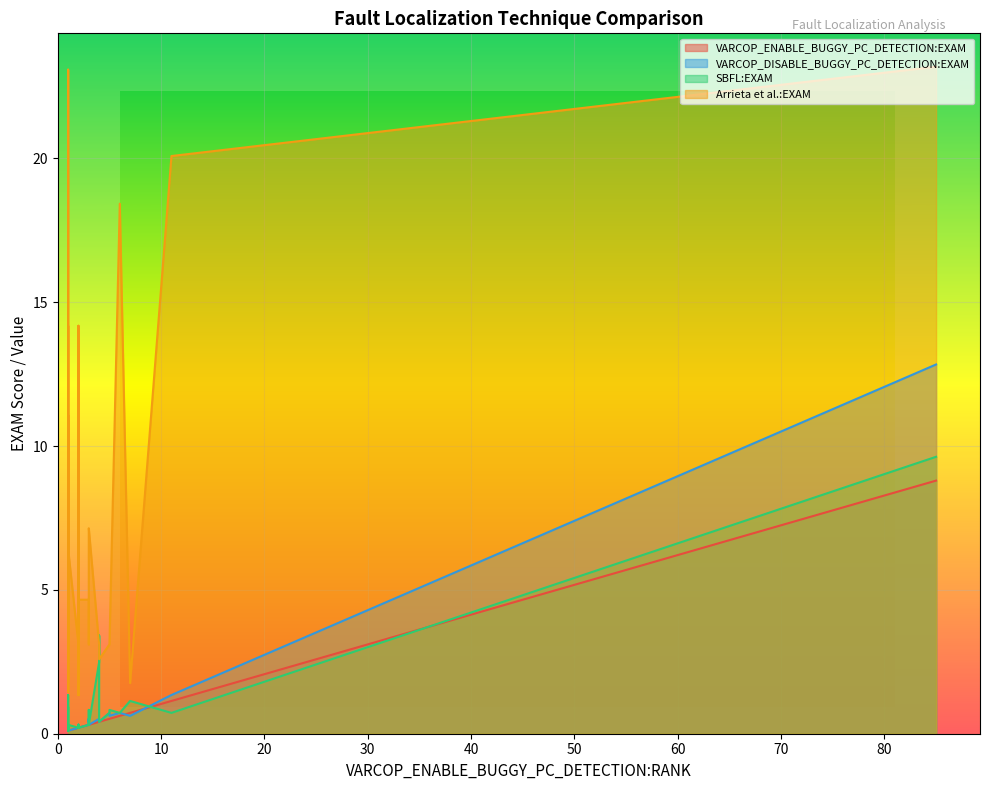

Reading left to right, transcribe all the data shown in this chart.

VARCOP_ENABLE_BUGGY_PC_DETECTION:EXAM: 1=0.3	1=0.1	2=0.2	2=0.2	1=0.1	1=0.1	3=0.3	5=0.5	1=0.1	1=0.1	1=0.1	1=0.1	4=0.4	2=0.2	1=0.1	1=0.1	2=0.2	1=0.1	2=0.2	11=1.1	2=0.2	1=0.1	3=0.3	3=0.3	7=0.7	1=0.1	1=0.1	6=0.6	2=0.2	85=8.8	2=0.2	3=0.3	4=0.4	4=0.4	1=0.1	5=0.5	3=0.3	1=0.1	2=0.2	1=0.1
VARCOP_DISABLE_BUGGY_PC_DETECTION:EXAM: 1=0.3	1=0.1	2=0.3	2=0.3	1=0.1	1=0.1	3=0.3	5=0.7	1=0.2	1=0.2	1=0.1	1=0.1	4=0.5	2=0.3	1=0.2	1=0.1	2=0.2	1=0.2	2=0.3	11=1.3	2=0.2	1=0.1	3=0.4	3=0.5	7=0.6	1=0.1	1=0.2	6=0.7	2=0.2	85=12.8	2=0.3	3=0.3	4=0.4	4=0.4	1=0.1	5=0.6	3=0.5	1=0.2	2=0.2	1=0.1
SBFL:EXAM: 1=0.2	1=0.1	2=0.3	2=0.3	1=0.1	1=0.9	3=0.3	5=0.7	1=0.2	1=0.2	1=0.1	1=0.1	4=2.5	2=0.3	1=0.2	1=0.1	2=0.2	1=0.2	2=0.3	11=0.7	2=0.2	1=0.1	3=0.7	3=0.6	7=1.1	1=0.1	1=0.2	6=0.7	2=0.2	85=9.6	2=0.3	3=0.3	4=0.4	4=3.4	1=0.1	5=0.8	3=0.8	1=1.3	2=0.2	1=0.3
Arrieta et al.:EXAM: 1=10.9	1=3.1	2=6.4	2=1.3	1=14.2	1=11.0	3=4.7	5=3.1	1=3.2	1=11.1	1=1.4	1=3.1	4=3.1	2=1.3	1=3.1	1=3.1	2=4.7	1=3.2	2=3.1	11=20.1	2=14.2	1=23.1	3=3.1	3=6.4	7=1.8	1=2.6	1=1.8	6=18.4	2=3.1	85=23.2	2=1.4	3=7.1	4=2.6	4=3.1	1=3.1	5=3.1	3=3.2	1=3.2	2=10.9	1=6.4